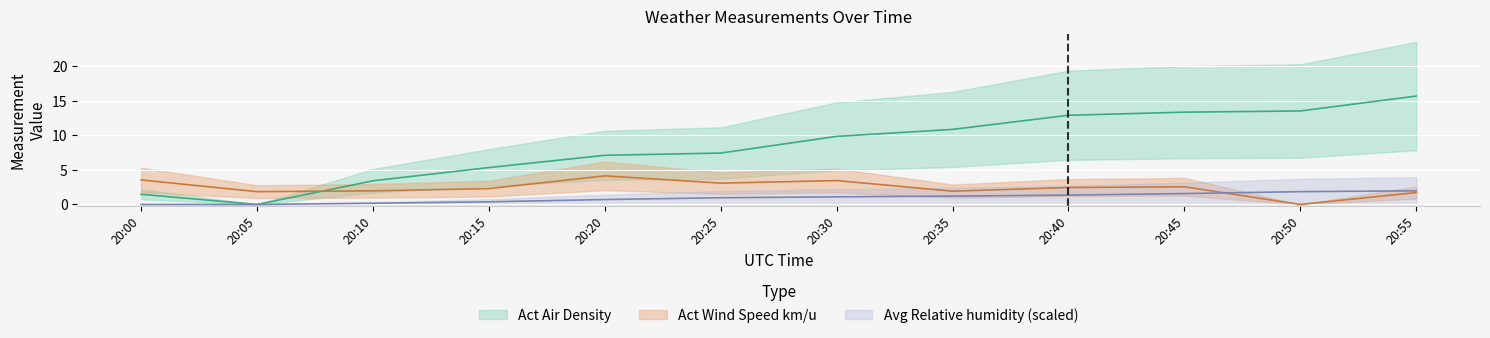

What is the value of the Act Air Density point at the 4th from the left?

5.3